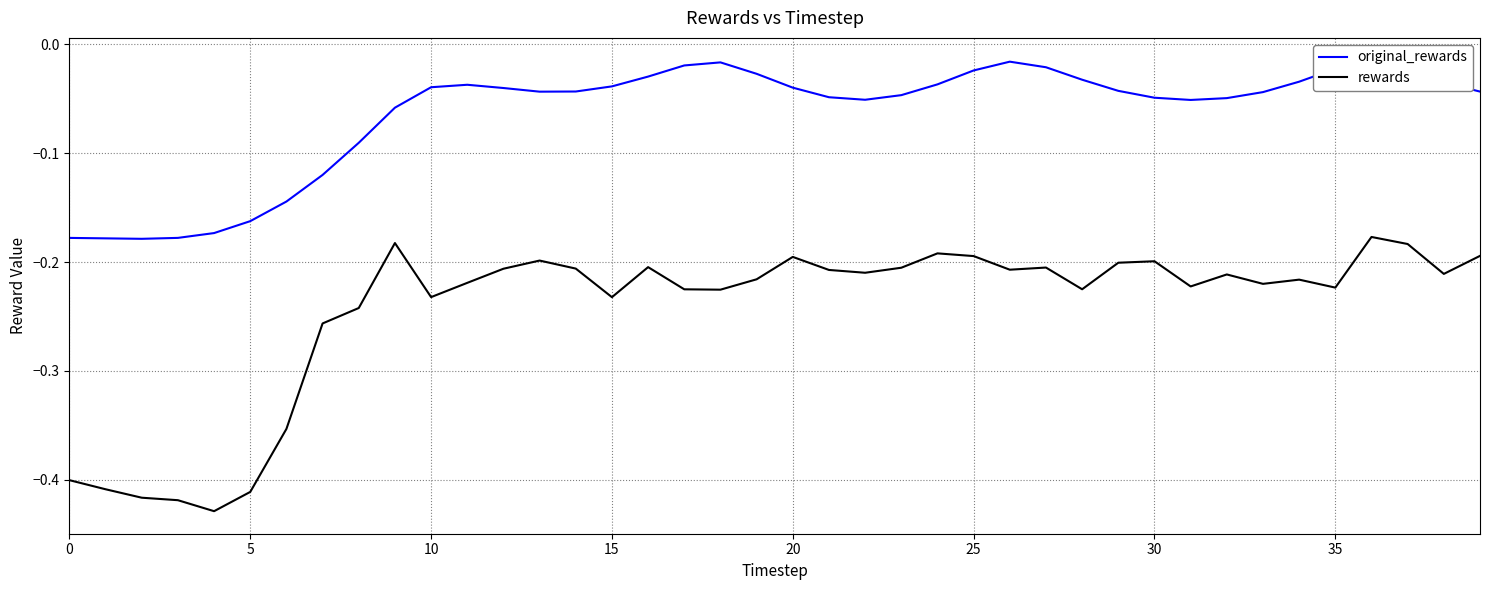

True or false: rewards and original_rewards cross at least once.

False